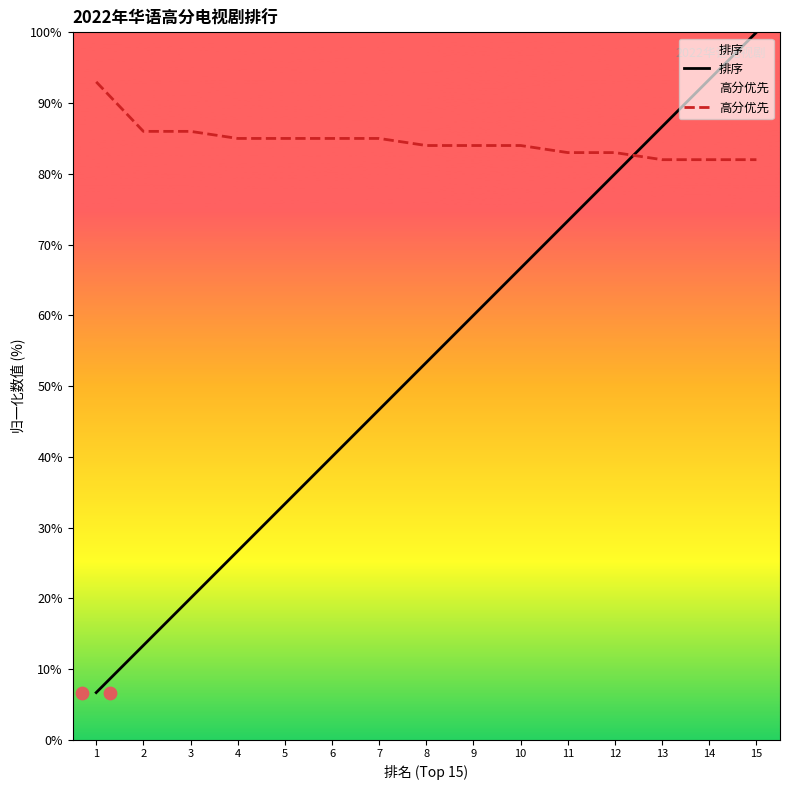

At how many categories does at least one series exceed 28?

15